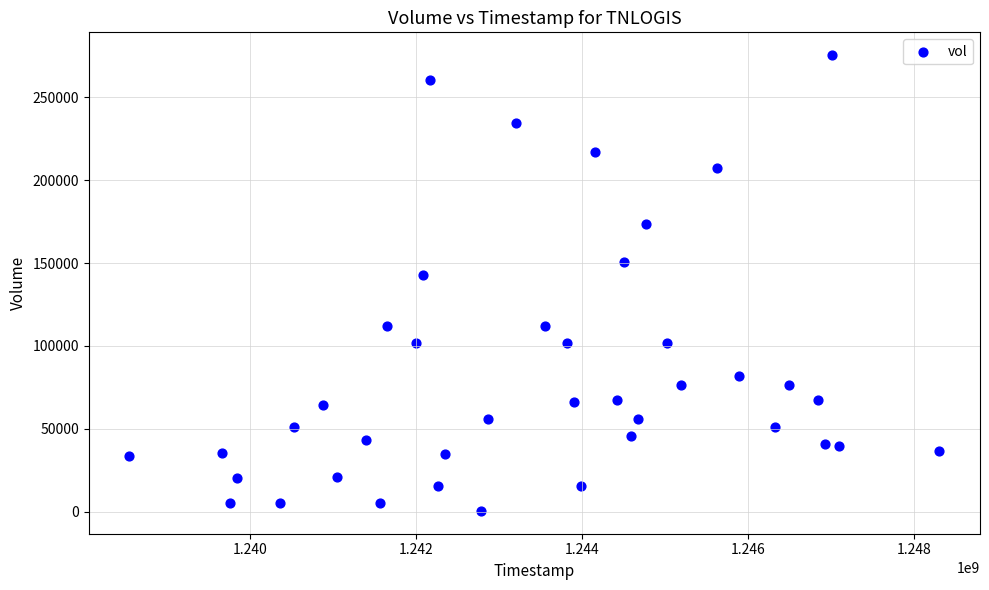

What Y value in the scatter plot is closest to 137955?

142800